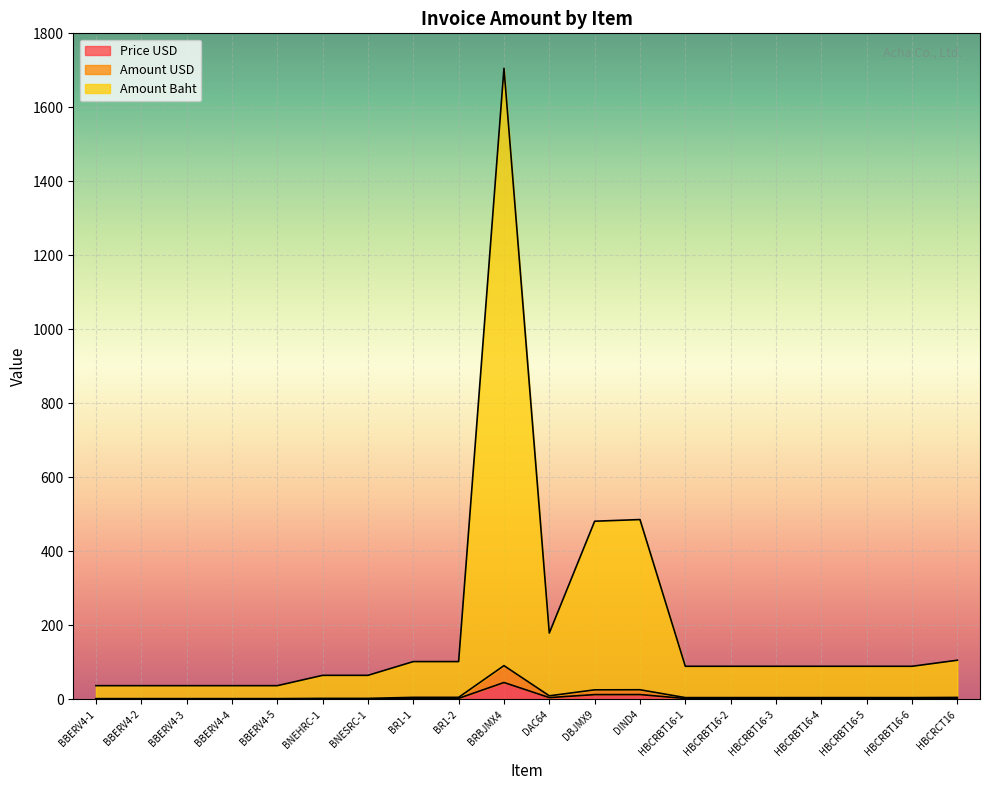

At which category is the sum across all series the highest?

BRBJMX4